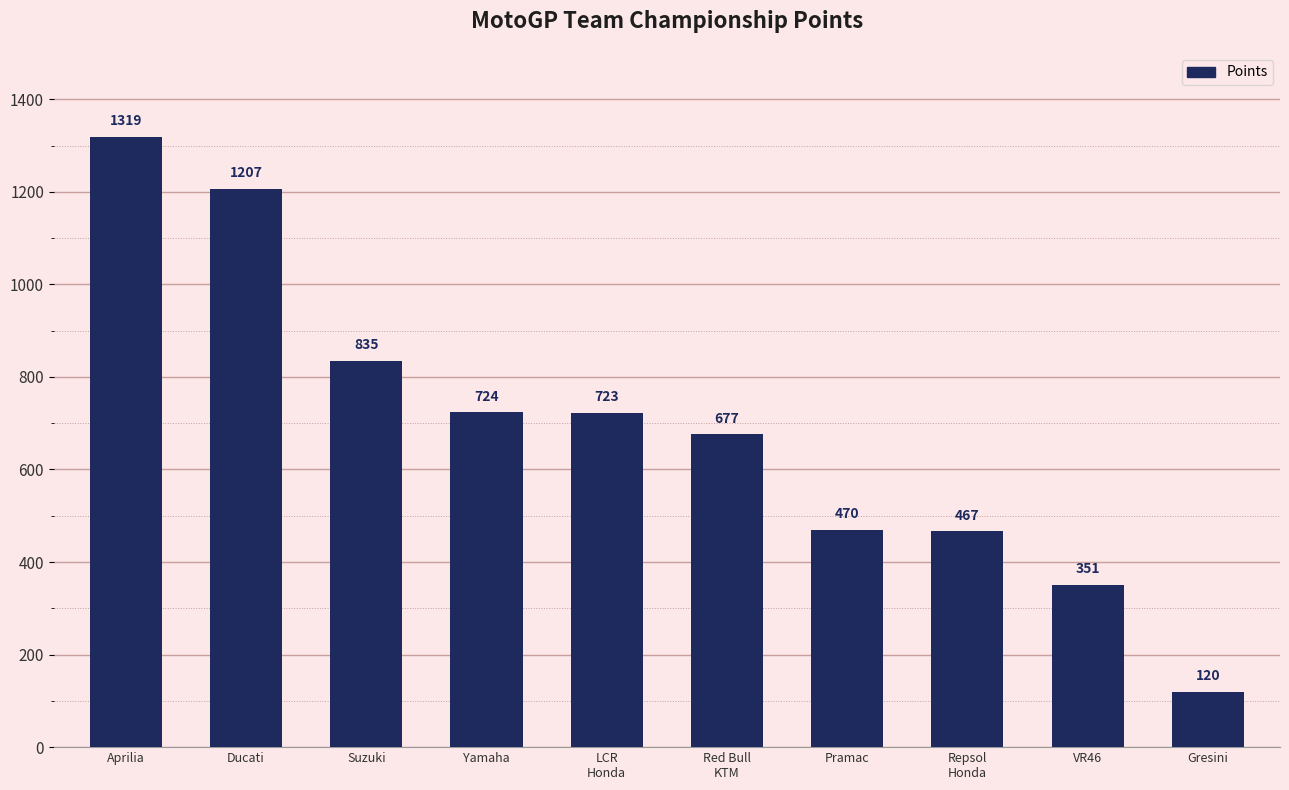

What is the label of the 4th bar from the left?

Yamaha